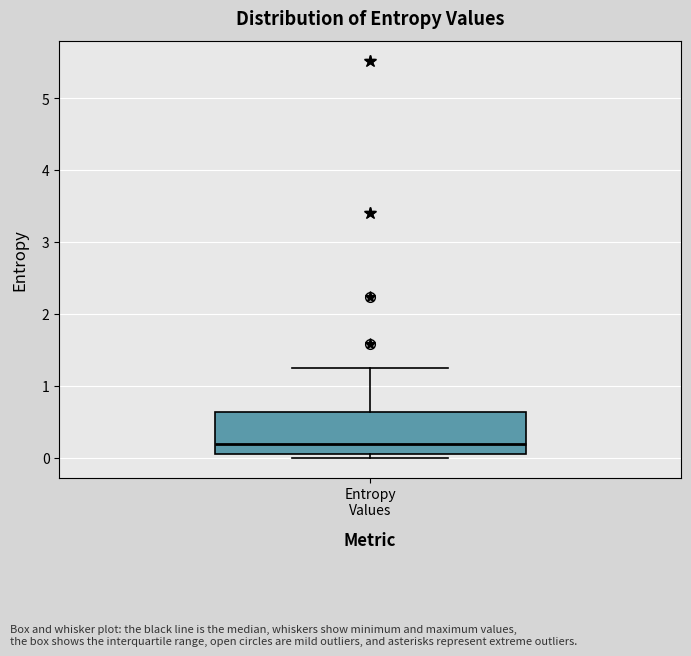

Read this box plot against the y-axis: the position of the median line, the range covered by the box, and the ends of both whiskers. The values are not printed on the chart, so give them approximately, as read against the axis.

median 0.2, box 0.1 to 0.6, whiskers 0.0 to 1.2